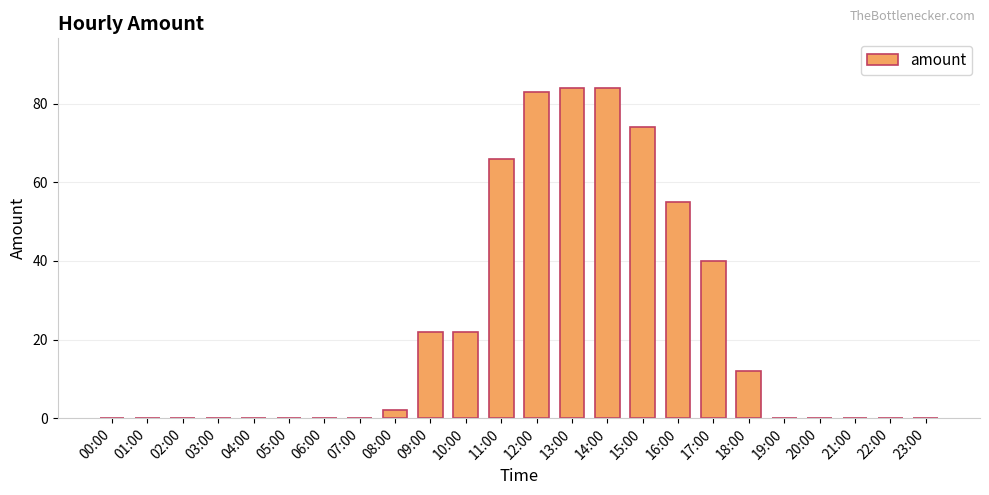

Reading right to left, list all the values displayed in this chart.

0	0	0	0	0	12	40	55	74	84	84	83	66	22	22	2	0	0	0	0	0	0	0	0